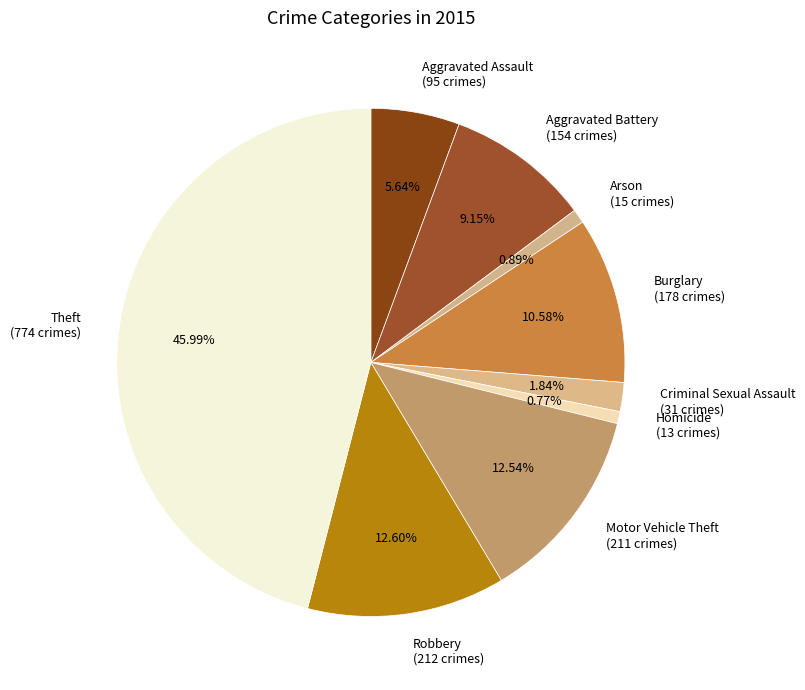

Does Arson account for over 50% of the chart?

No